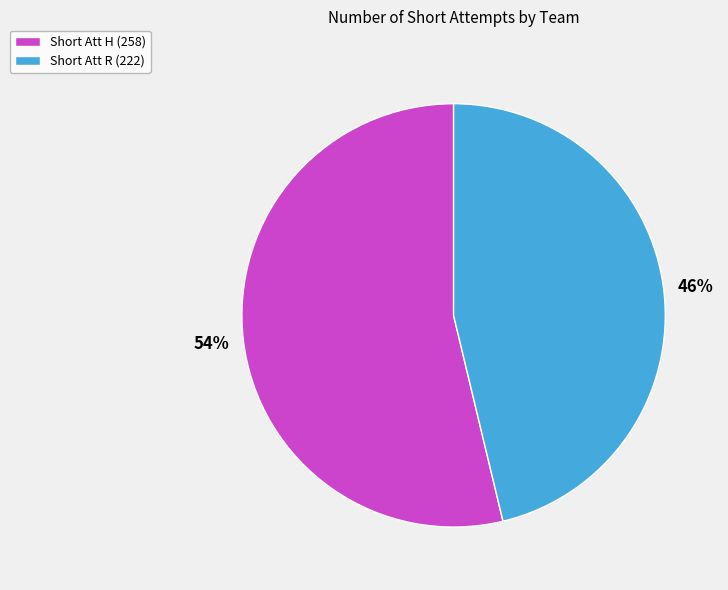

Rank the categories by value from lowest to highest.

Short Att R (222), Short Att H (258)